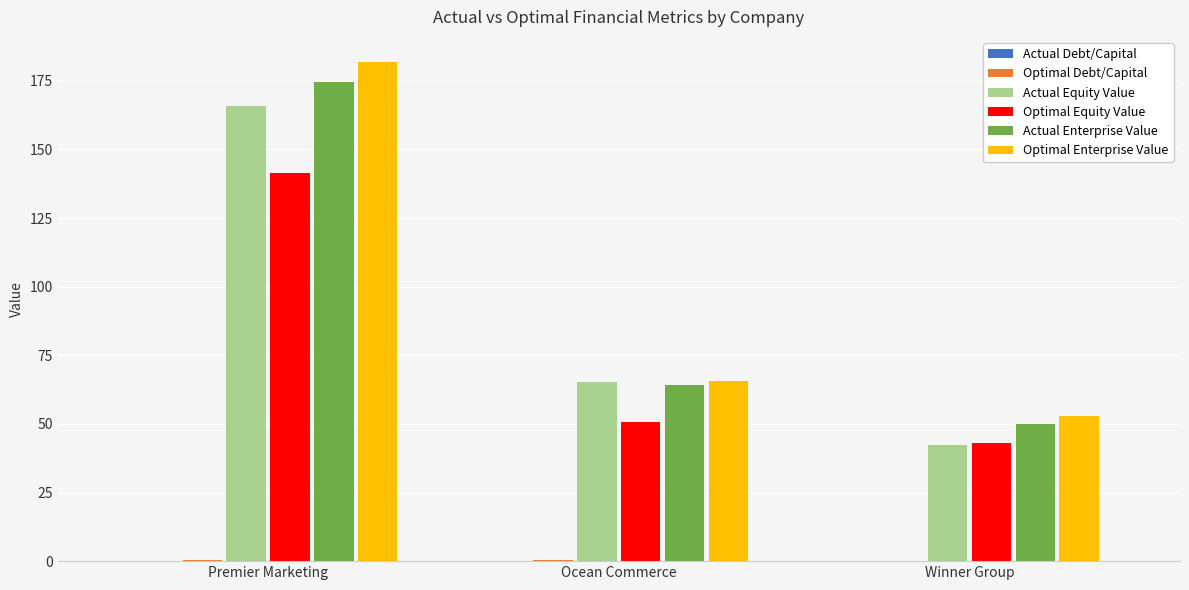

Where is Optimal Equity Value nearest to the value 92?

Ocean Commerce